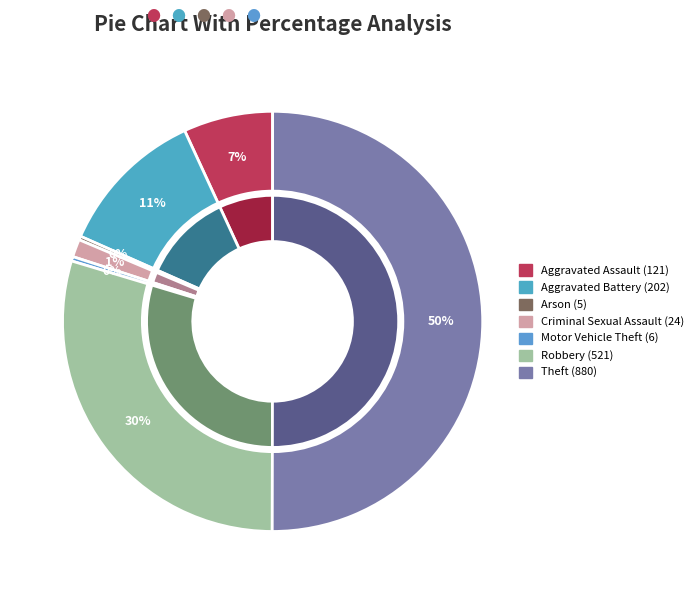

Count the number of slices in the pie.

7